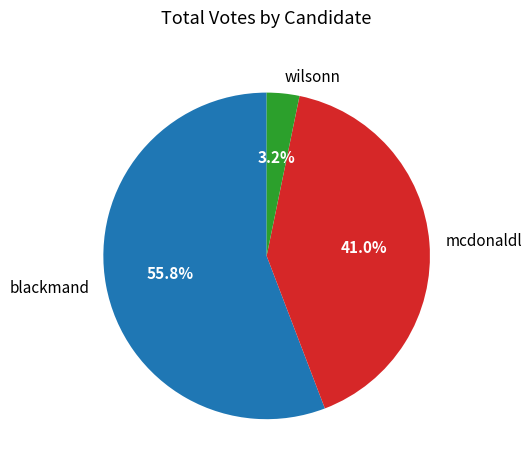

Which category has the smallest portion of the pie?

wilsonn